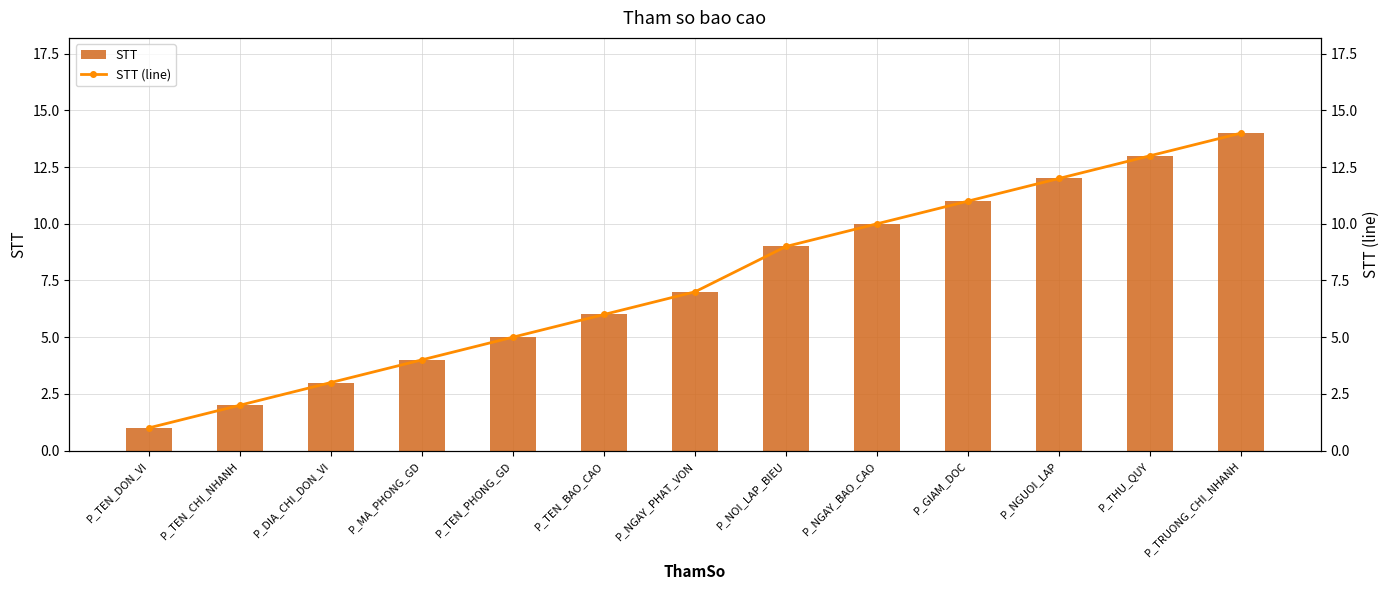

What is the average value of the STT (line) series?

7